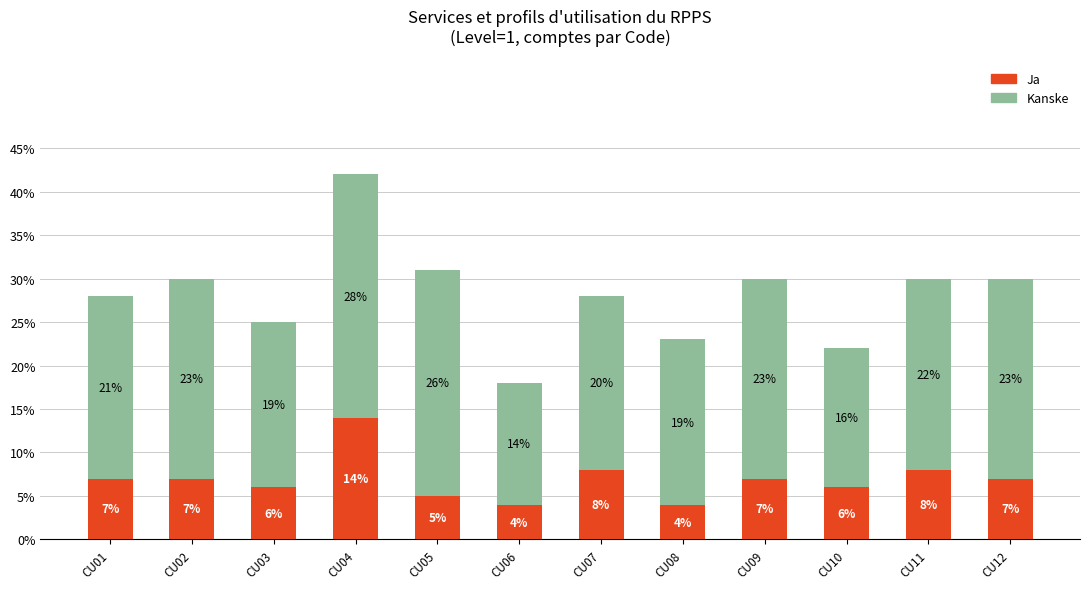

Reading left to right, list the values for the Ja series.

CU01=7	CU02=7	CU03=6	CU04=14	CU05=5	CU06=4	CU07=8	CU08=4	CU09=7	CU10=6	CU11=8	CU12=7